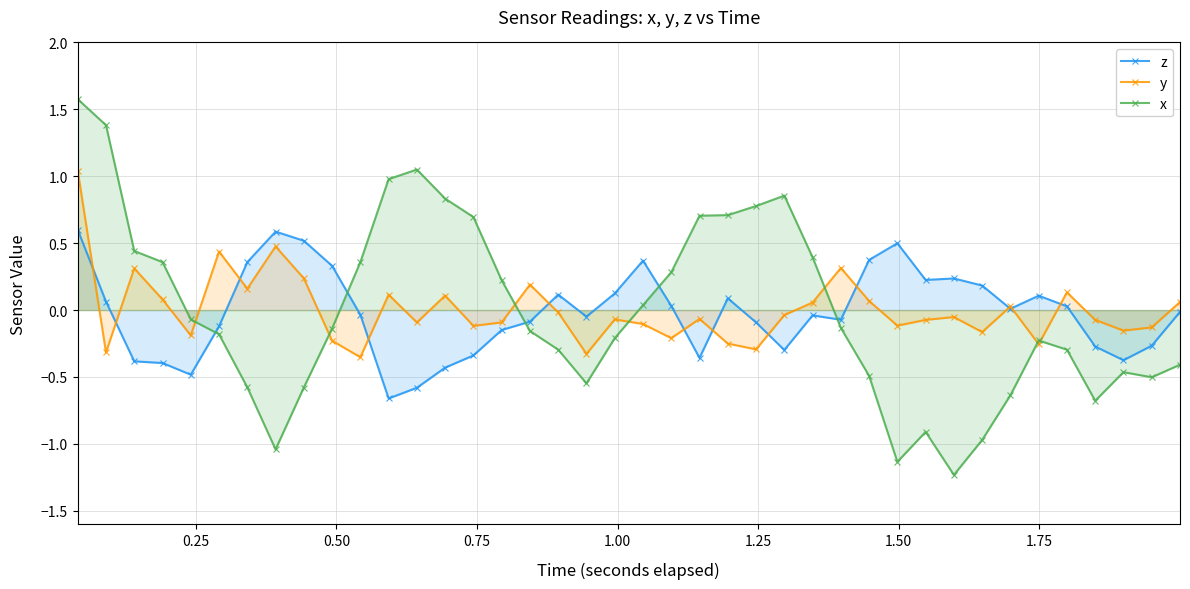

True or false: z has more than 1 points higher than both neighbors.

True